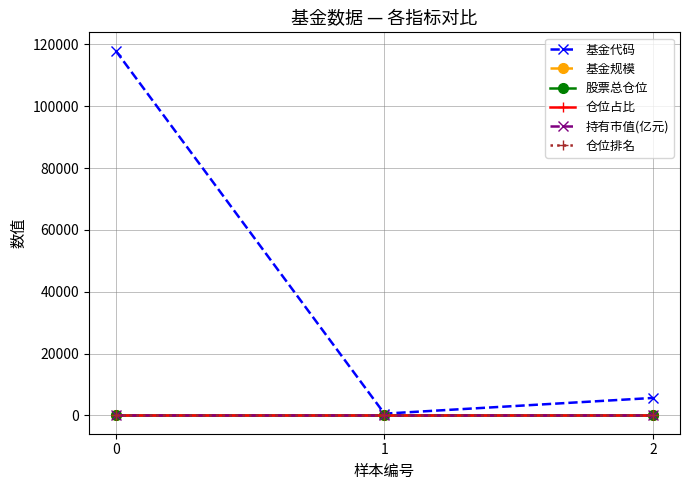

What is the maximum value shown in the chart?

118002.0